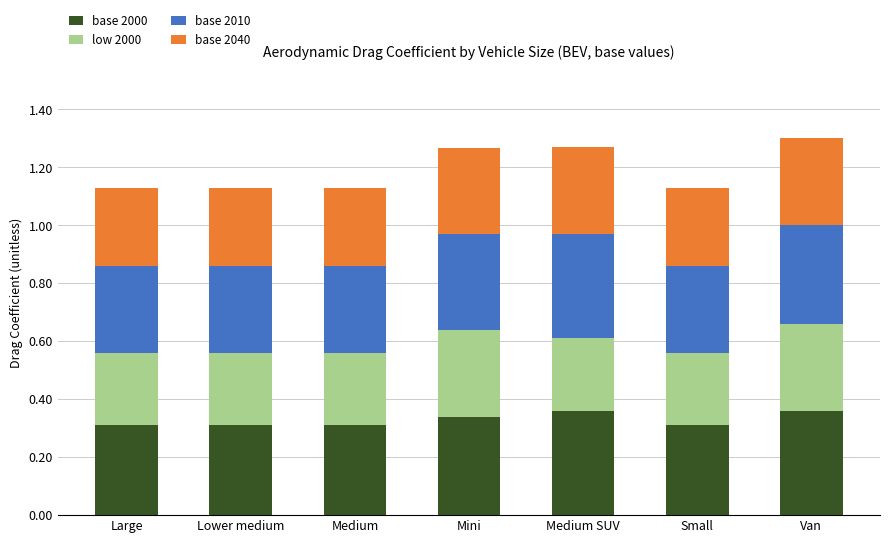

How many bars are there in total?

7